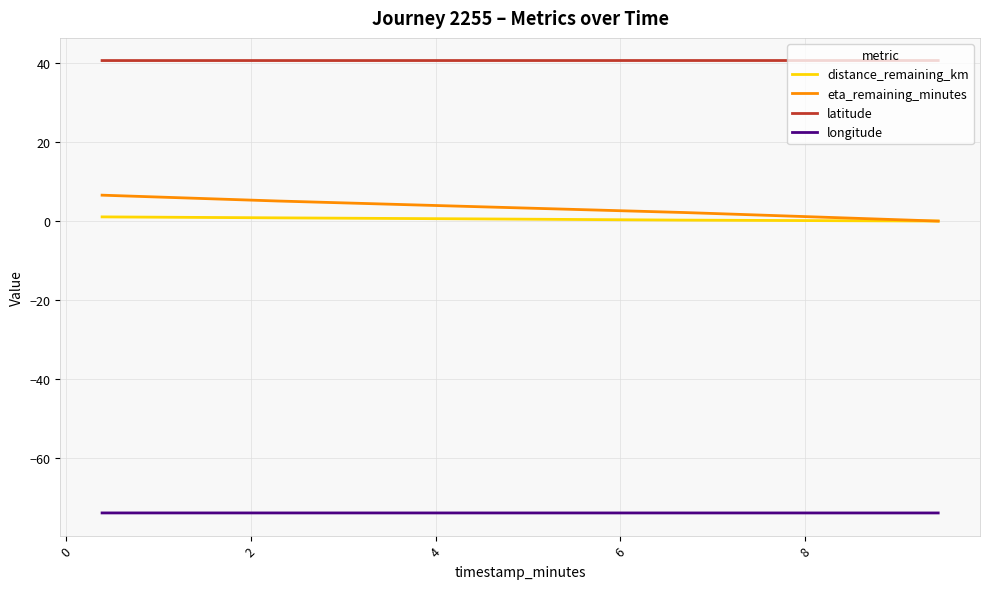

What is the highest value of the eta_remaining_minutes series?

6.6